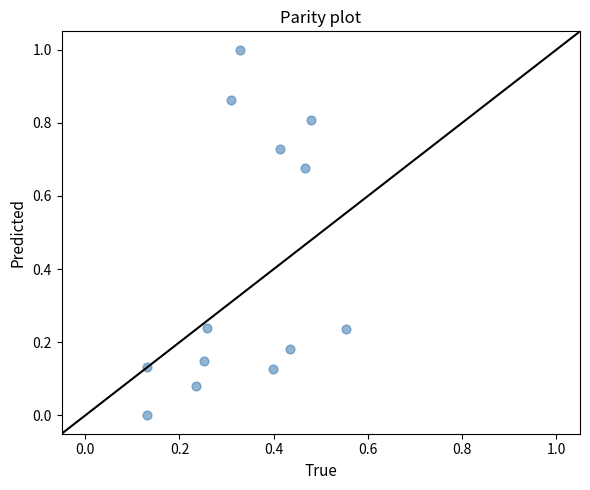

What is the range of X values (max minus min)?

0.4